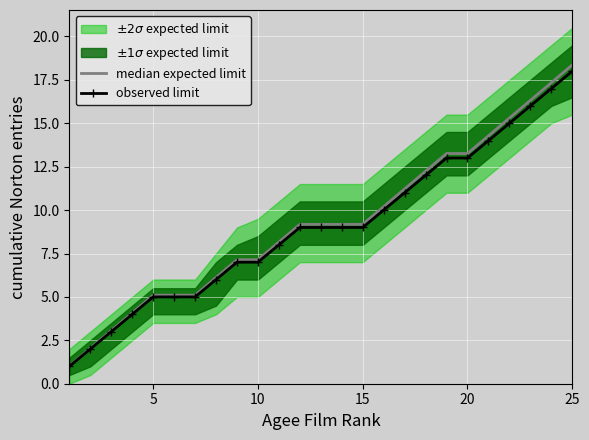

The observed limit series shows 2.1 at 6. True or false?

False